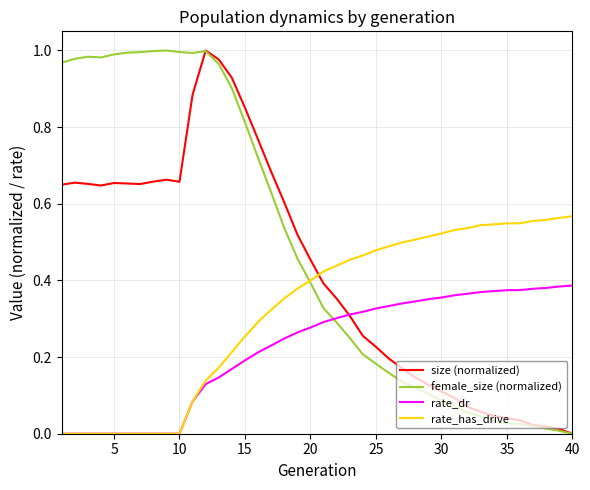

List the series in order of their overall mean, highest first.

female_size (normalized), size (normalized), rate_has_drive, rate_dr